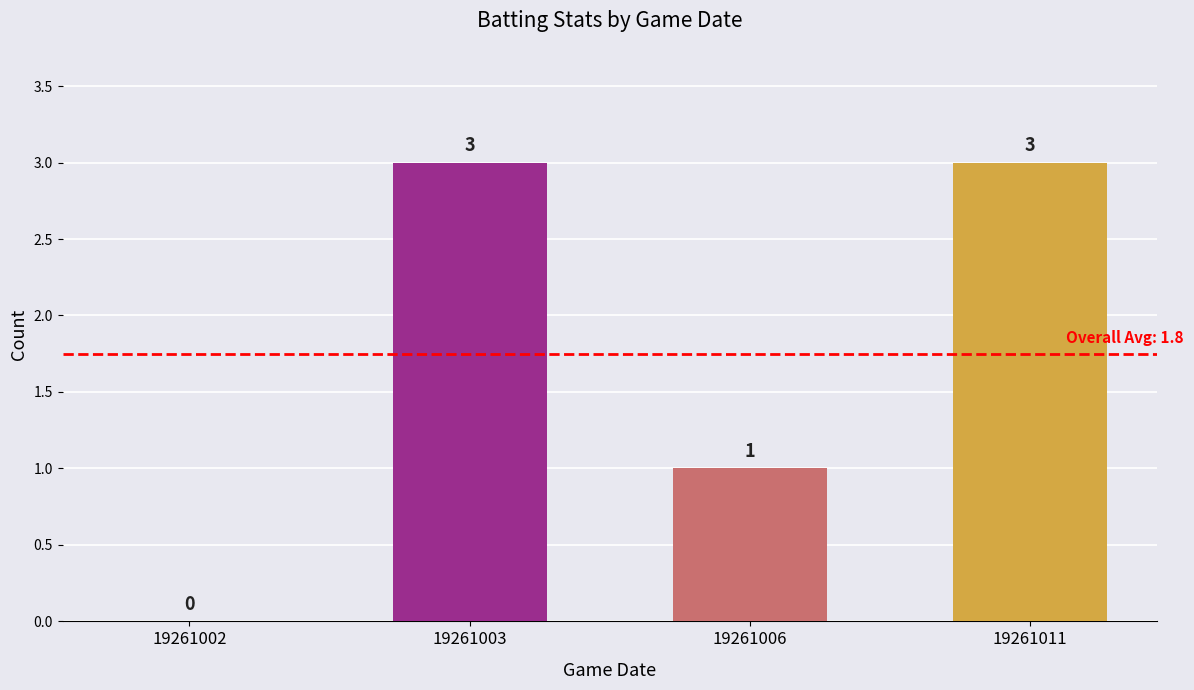

Count the number of data series in this chart.

1